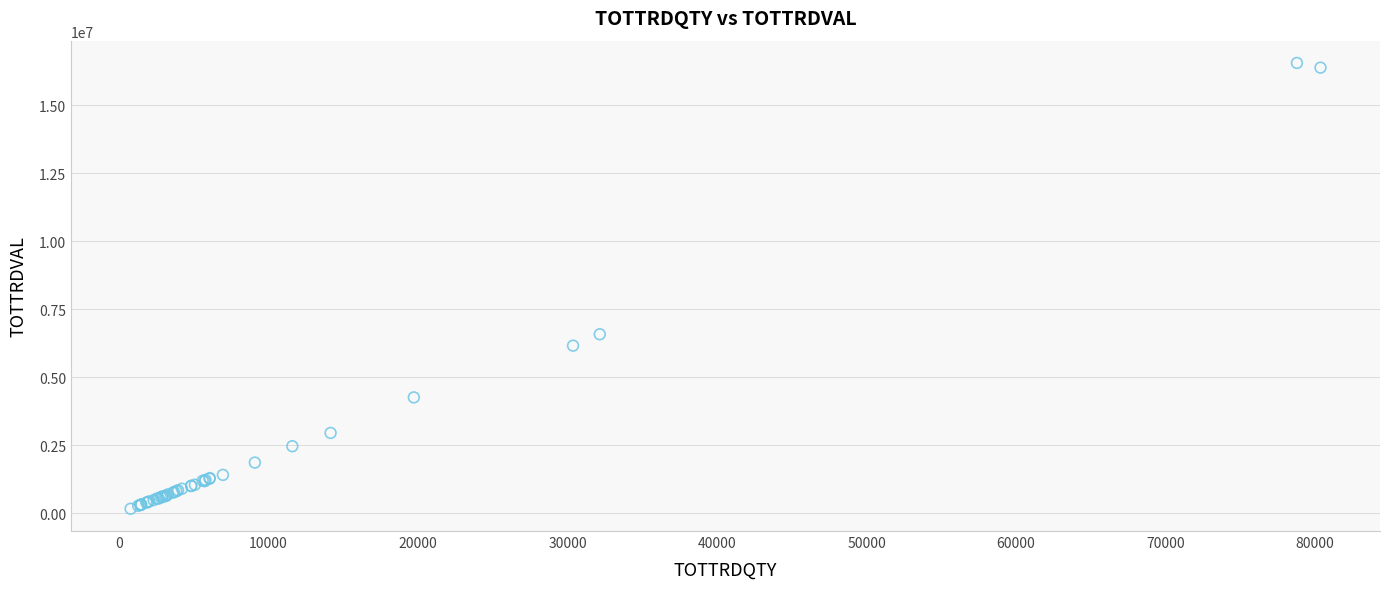

What Y value in the scatter plot is closest to 8355271?

6576336.1